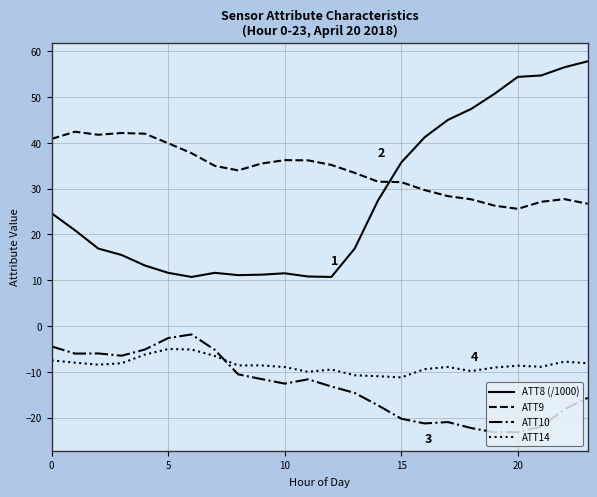

Which series has the largest total across all categories?

ATT9